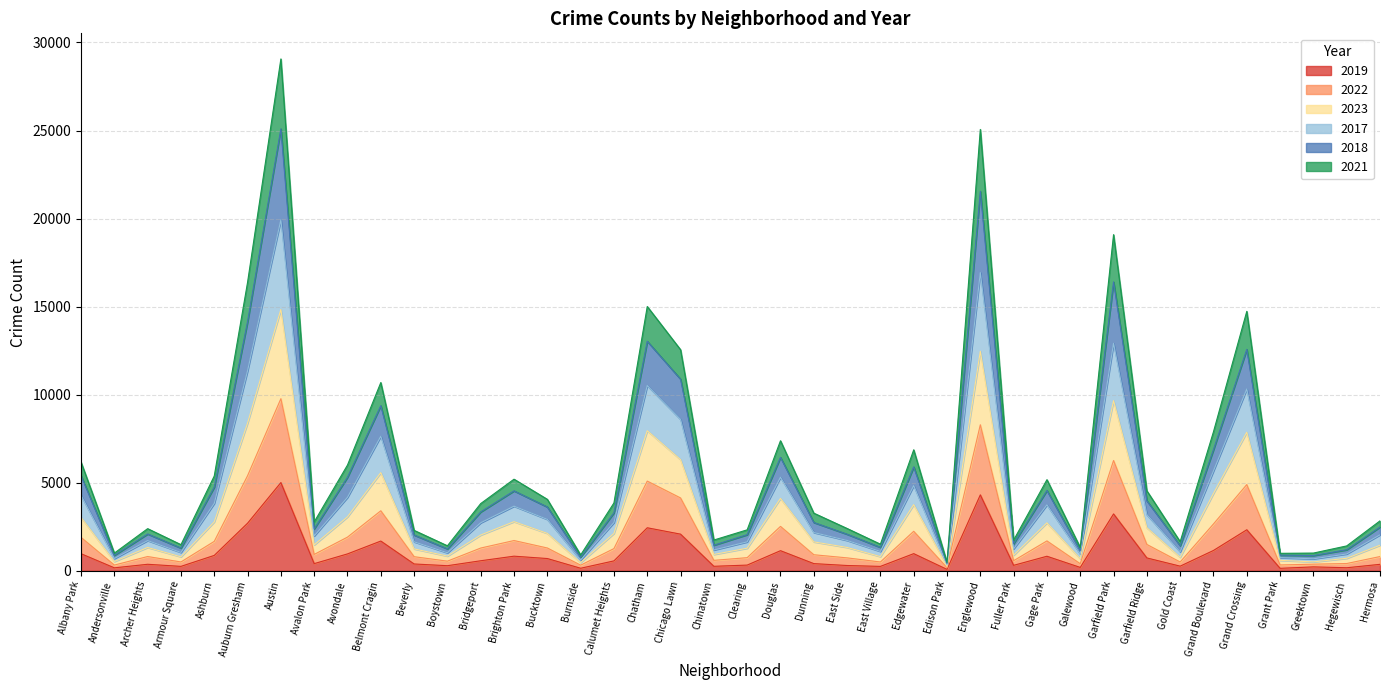

At which category is the sum across all series the highest?

Austin